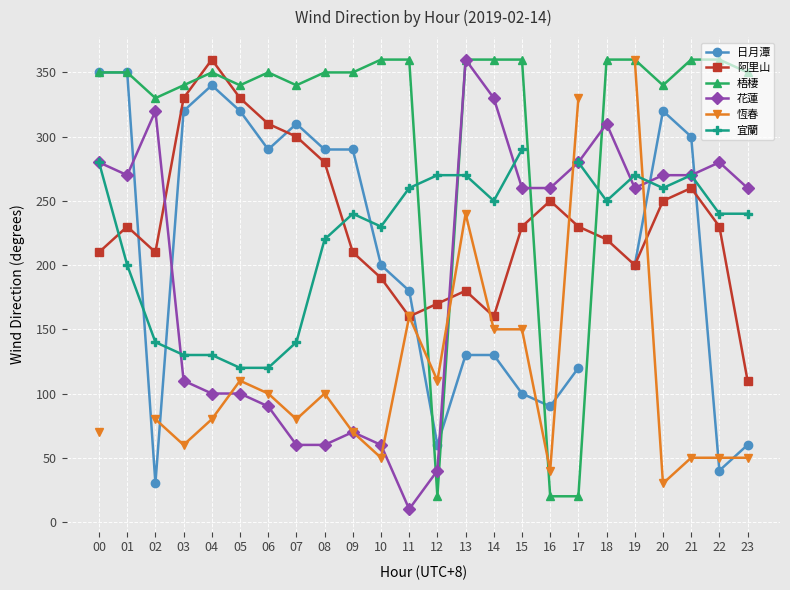

What is the total value across all series at 12?

670.0